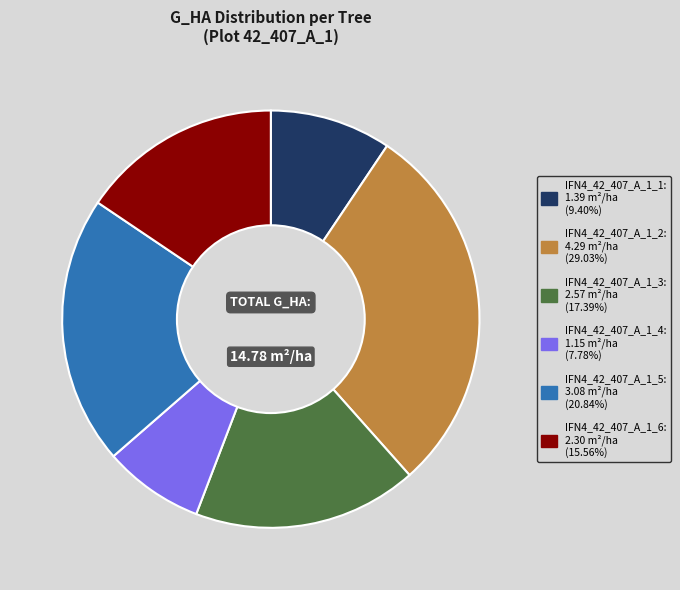

Rank the categories by value from highest to lowest.

IFN4_42_407_A_1_2, IFN4_42_407_A_1_5, IFN4_42_407_A_1_3, IFN4_42_407_A_1_6, IFN4_42_407_A_1_1, IFN4_42_407_A_1_4